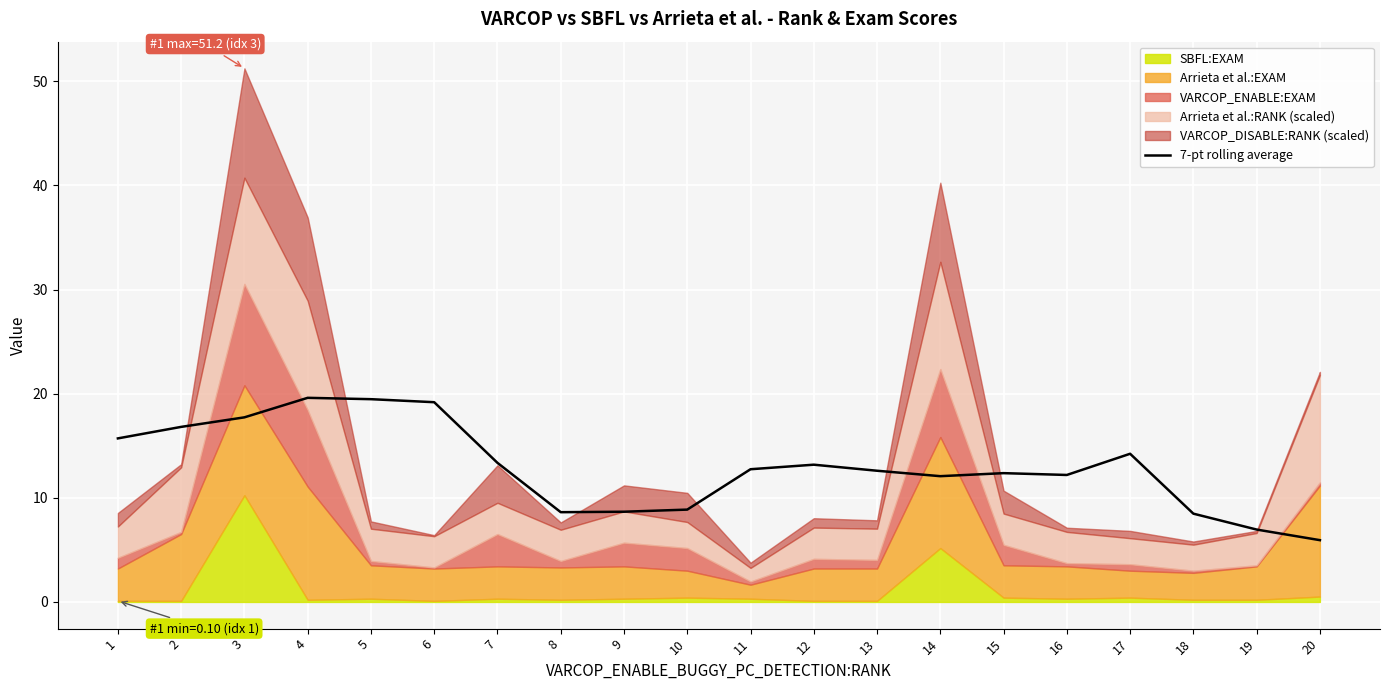

What is the ratio of the value at 8 to the value at 18?

1.0